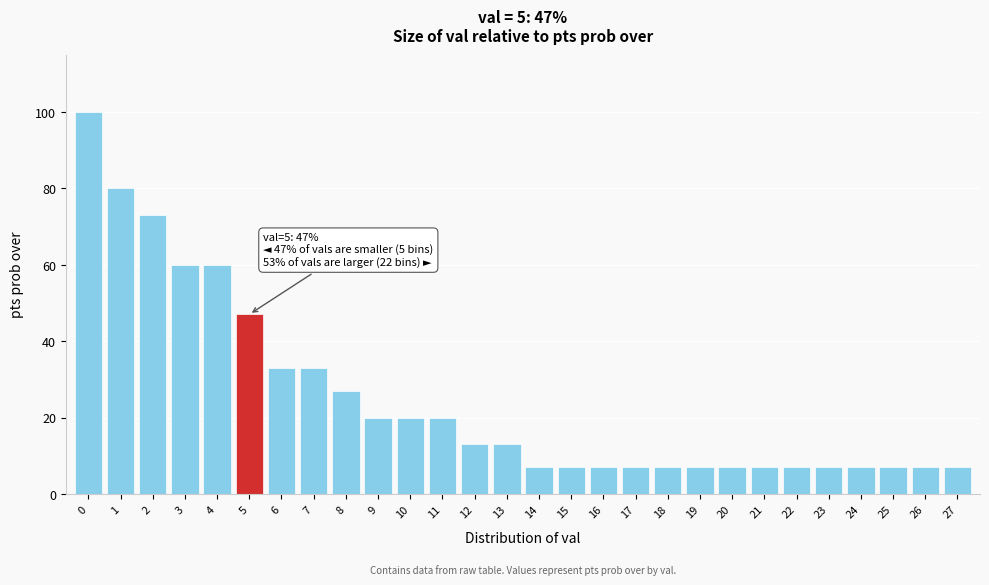

Reading left to right, what are all the values shown in this chart?

100	80	73	60	60	47	33	33	27	20	20	20	13	13	7	7	7	7	7	7	7	7	7	7	7	7	7	7